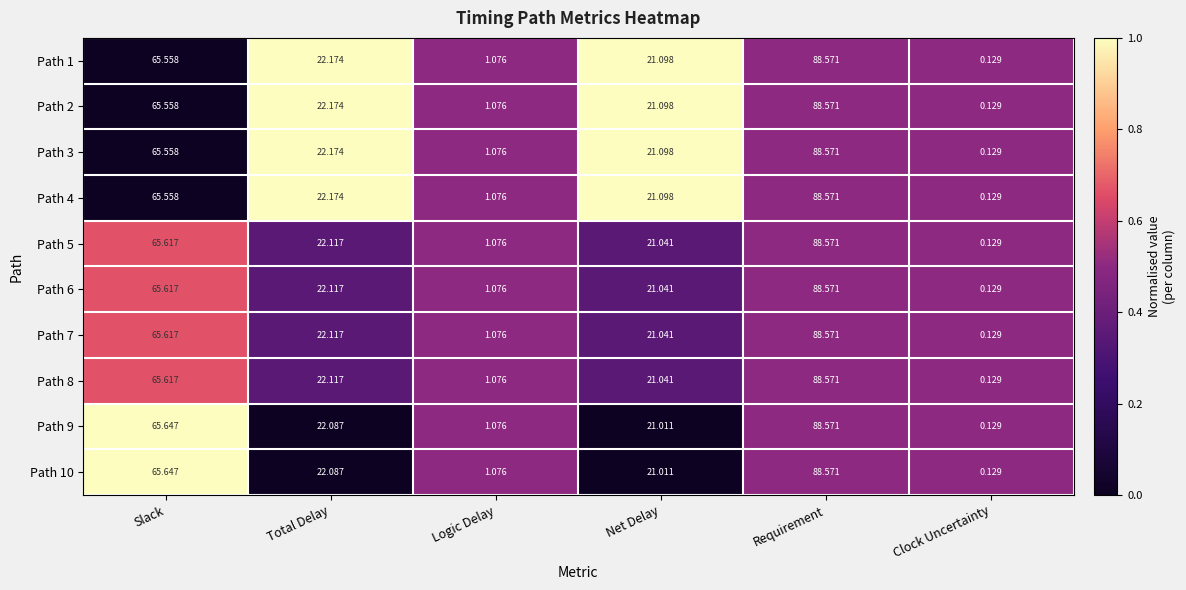

Rank the categories by Path 9 value from lowest to highest.

Clock Uncertainty, Logic Delay, Net Delay, Total Delay, Slack, Requirement